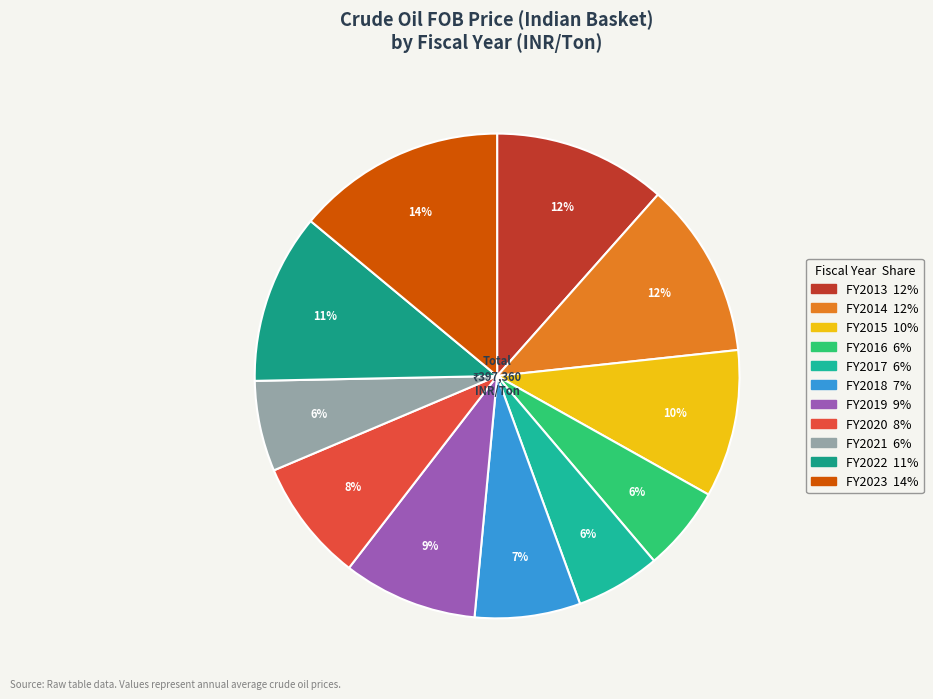

To the nearest percent, what is the average slice percentage?

9%